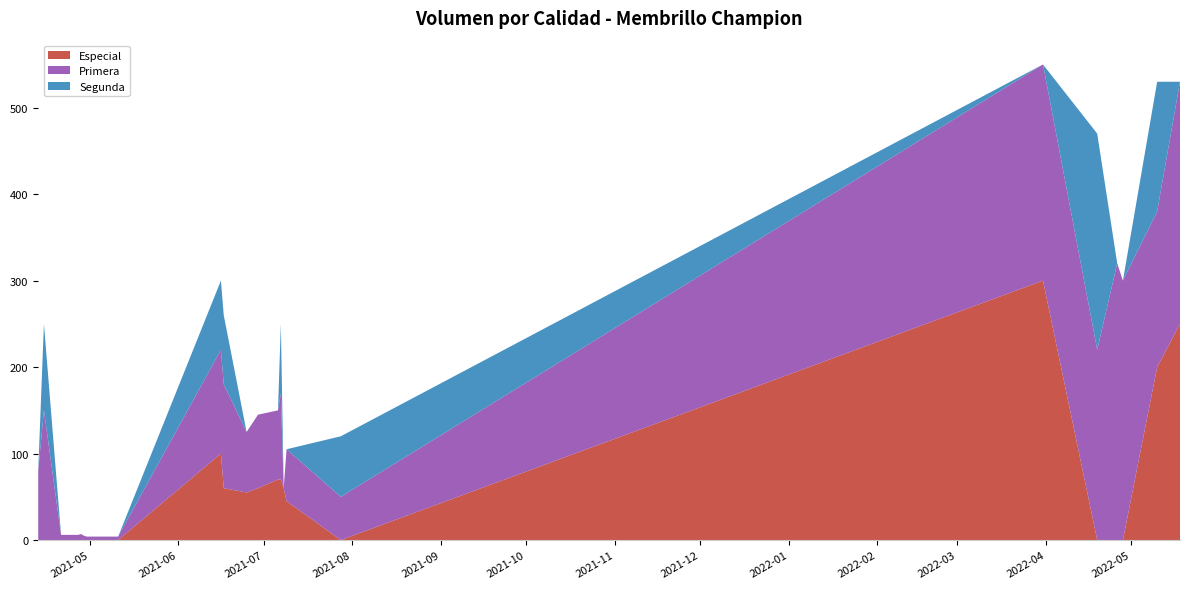

Reading right to left, transcribe all the data shown in this chart.

Especial: 2022-05-18=250	2022-05-10=200	2022-04-28=0	2022-04-26=0	2022-04-19=0	2022-03-31=300	2021-07-28=0	2021-07-09=45	2021-07-08=60	2021-07-07=70	2021-07-06=70	2021-06-29=60	2021-06-25=55	2021-06-17=60	2021-06-16=100	2021-05-11=0	2021-04-30=0	2021-04-29=0	2021-04-28=0	2021-04-27=0	2021-04-15=0
Primera: 2022-05-18=280	2022-05-10=180	2022-04-28=300	2022-04-26=320	2022-04-19=220	2022-03-31=250	2021-07-28=50	2021-07-09=60	2021-07-08=0	2021-07-07=100	2021-07-06=80	2021-06-29=85	2021-06-25=70	2021-06-17=120	2021-06-16=120	2021-05-11=4	2021-04-30=4	2021-04-29=5	2021-04-28=7	2021-04-27=6	2021-04-15=150
Segunda: 2022-05-18=0	2022-05-10=150	2022-04-28=0	2022-04-26=0	2022-04-19=250	2022-03-31=0	2021-07-28=70	2021-07-09=0	2021-07-08=0	2021-07-07=80	2021-07-06=0	2021-06-29=0	2021-06-25=0	2021-06-17=80	2021-06-16=80	2021-05-11=0	2021-04-30=0	2021-04-29=0	2021-04-28=0	2021-04-27=0	2021-04-15=100